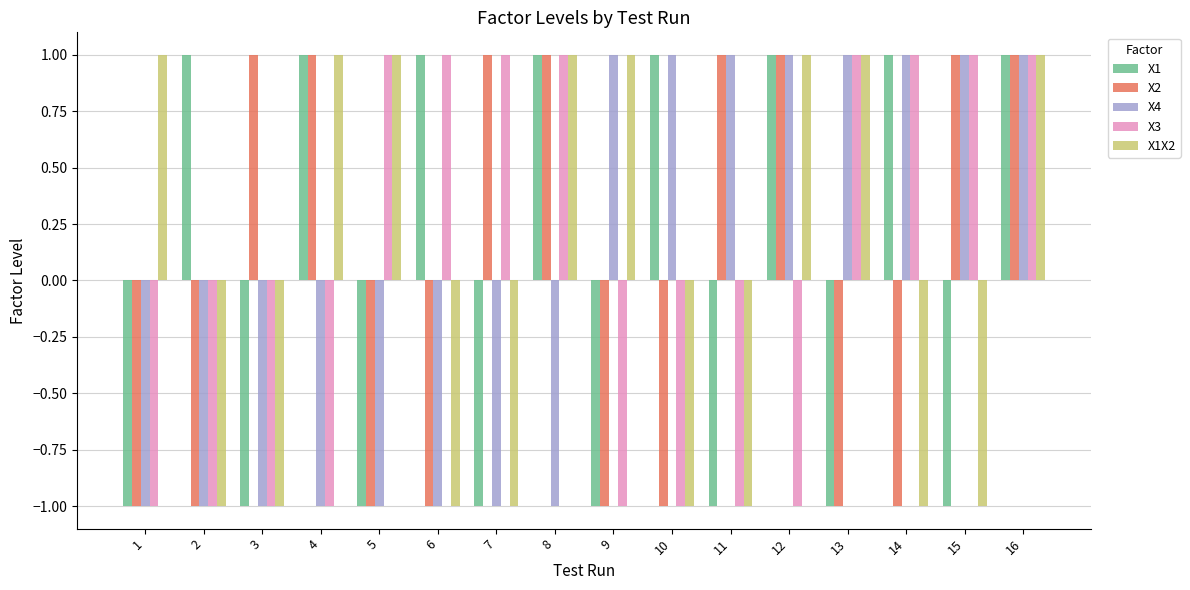

How many series are shown in this chart?

5